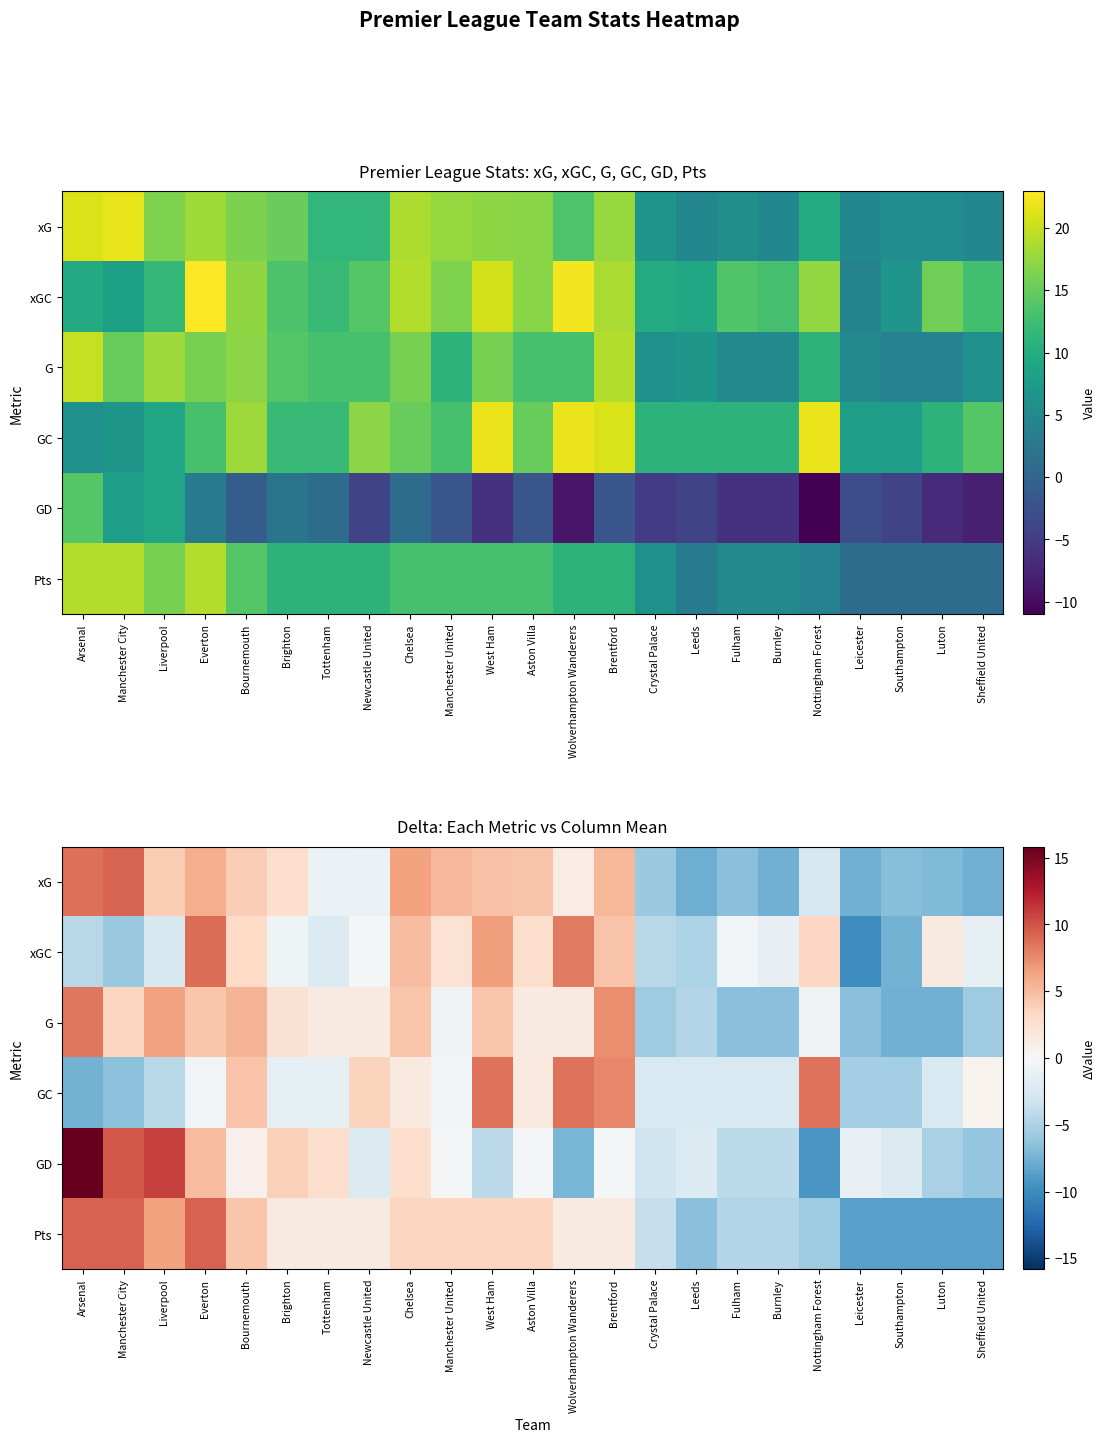

What is the greatest value displayed?

15.8